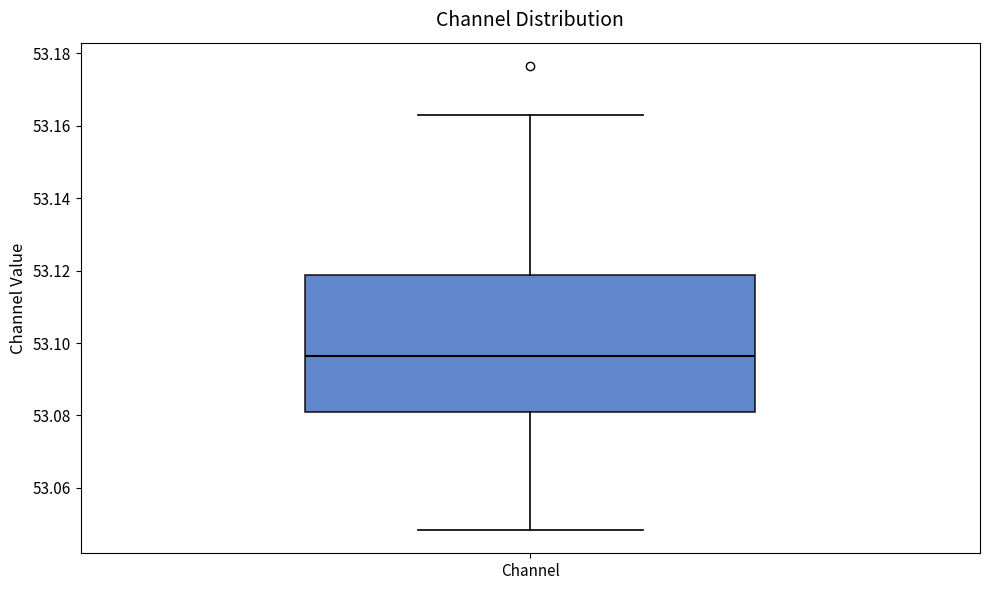

Read this box plot against the y-axis: the position of the median line, the range covered by the box, and the ends of both whiskers. The values are not printed on the chart, so give them approximately, as read against the axis.

median 53.096, box 53.080 to 53.118, whiskers 53.048 to 53.162